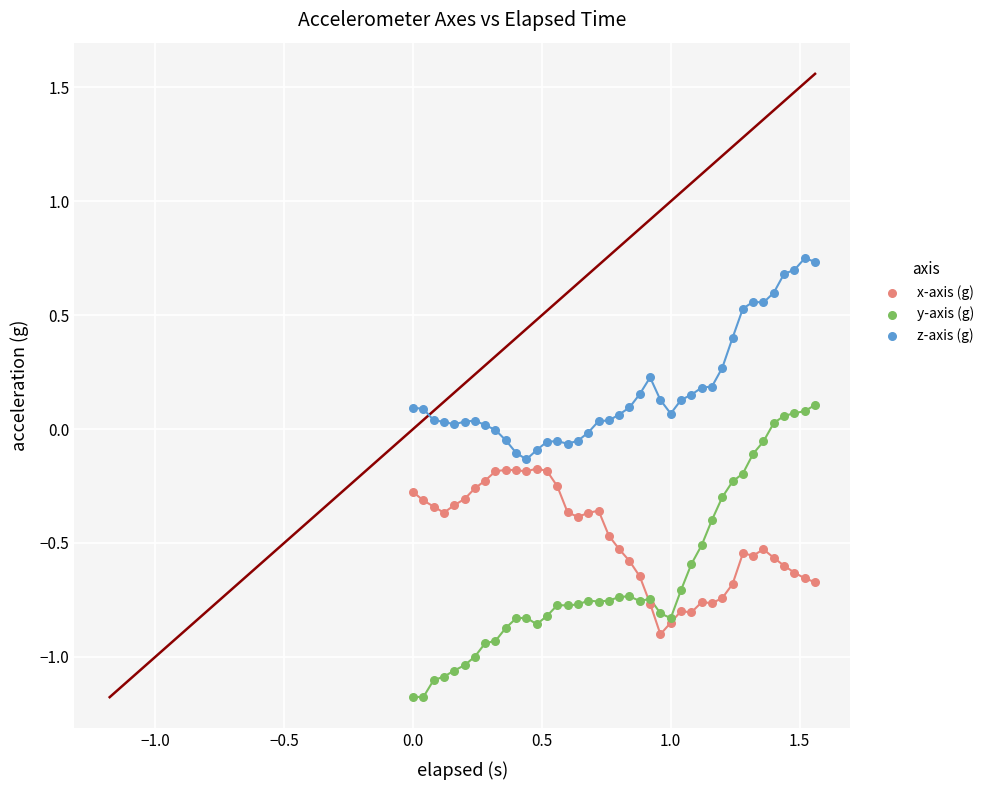

Which series contains the lowest Y value?

y-axis (g)